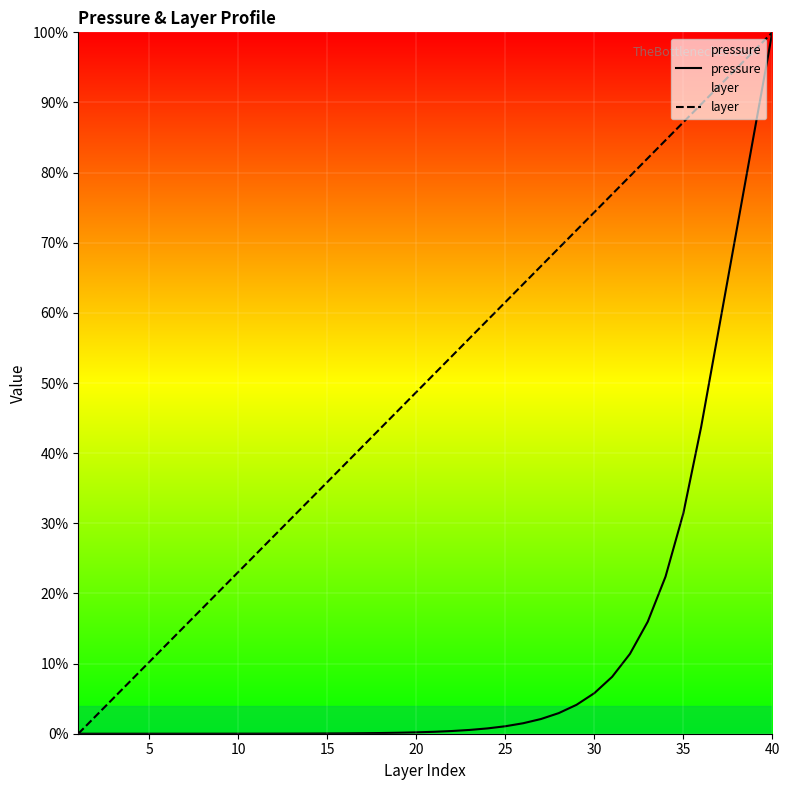

Which series has the largest range (max minus min)?

pressure